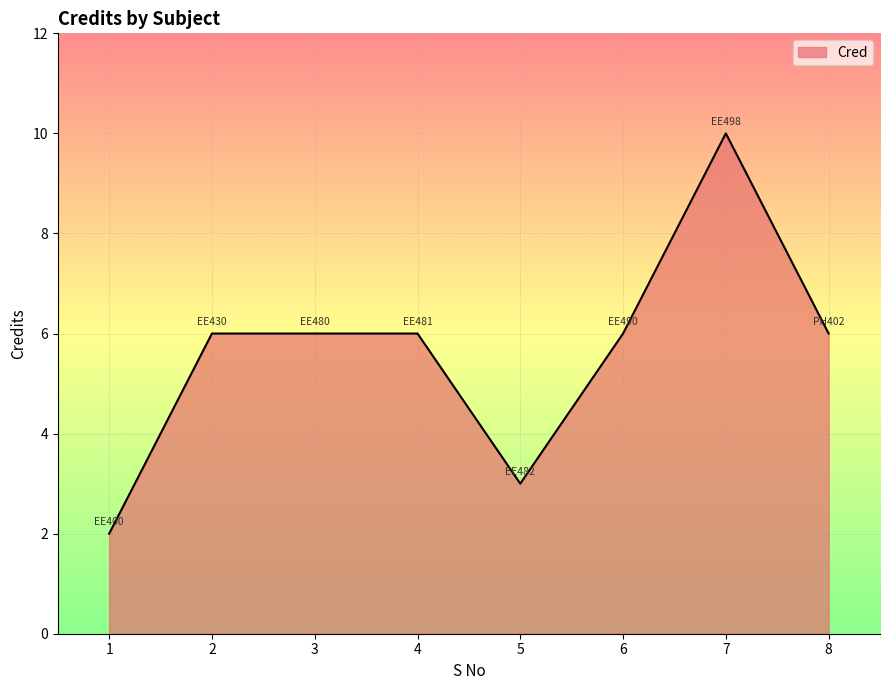

What is the ratio of the value at 3 to the value at 8?

1.0